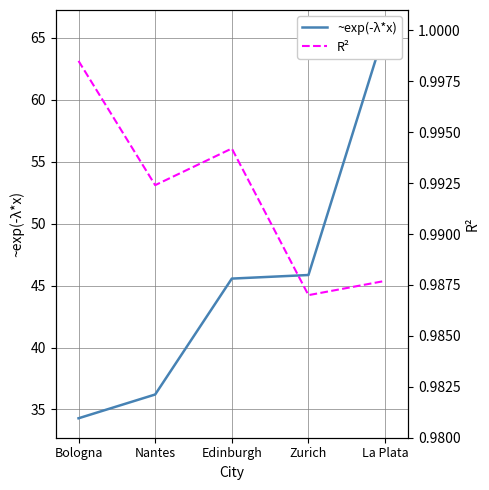

Count the R² values in the range 0 to 1.

5